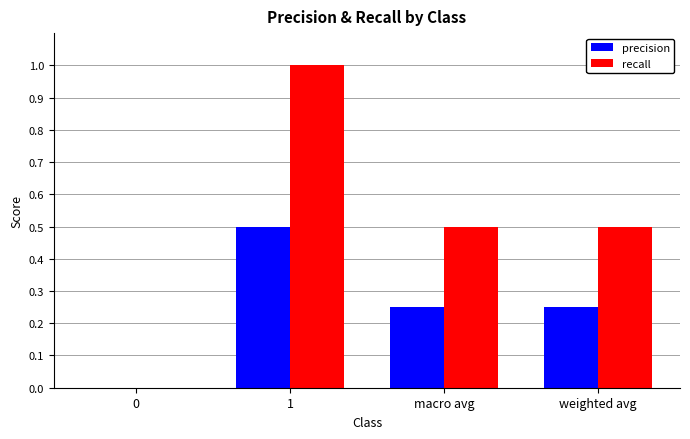

Are the bars grouped side by side (vs. stacked)?

Yes